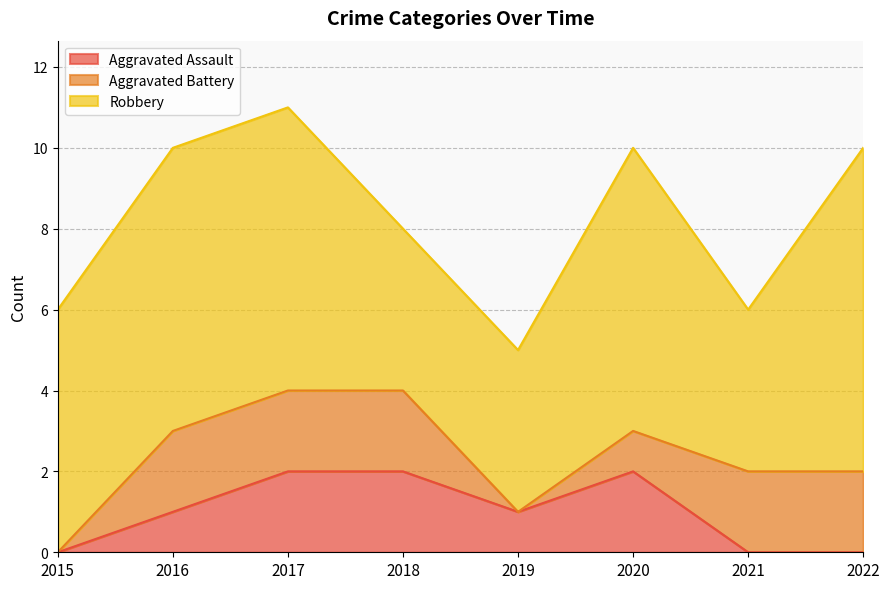

True or false: Aggravated Battery has more than 1 points higher than both neighbors.

False